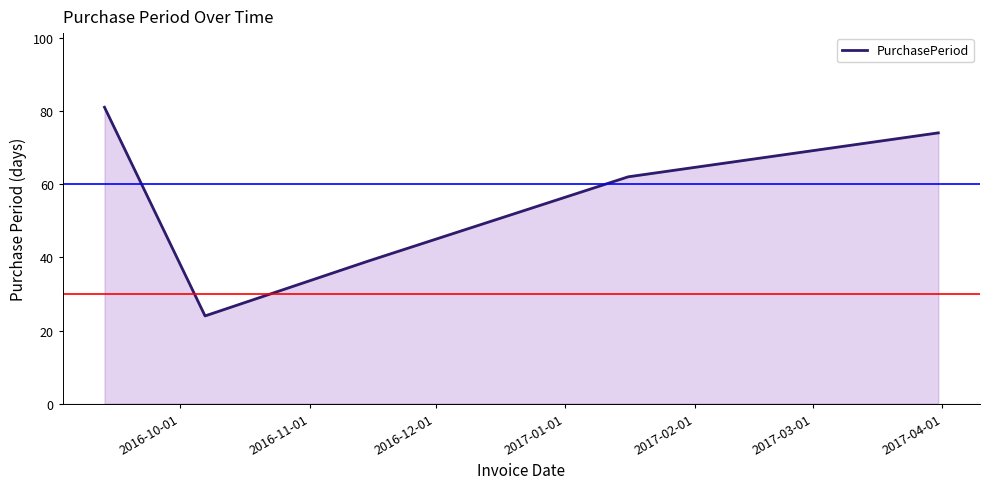

Count the number of categories in the chart.

5